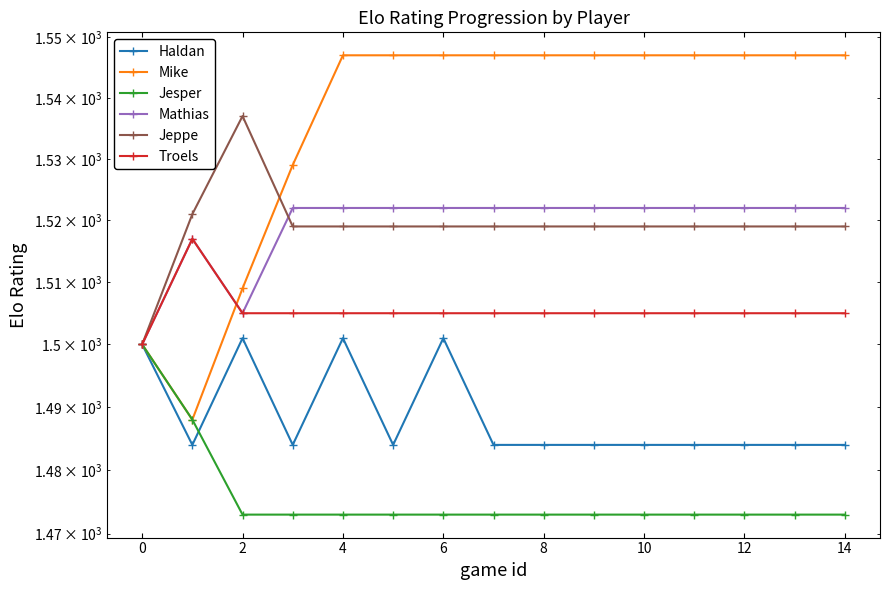

What is the spread (max minus min) of values at 12?

74